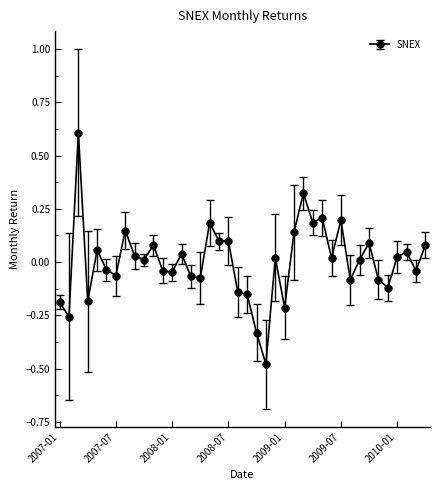

What is the difference between the maximum and minimum values?

1.1